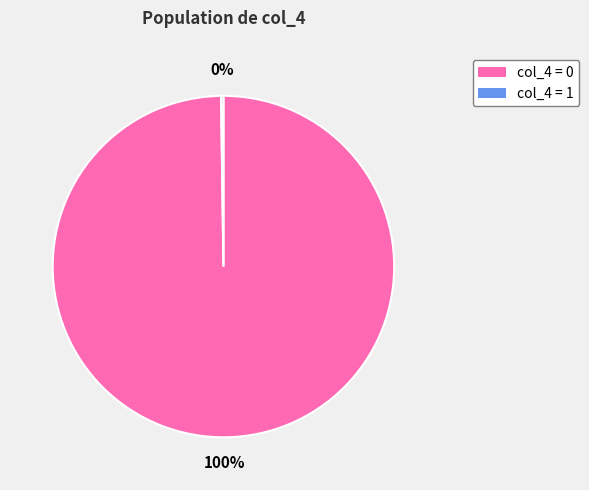

Is there any slice that represents more than half of the pie?

Yes